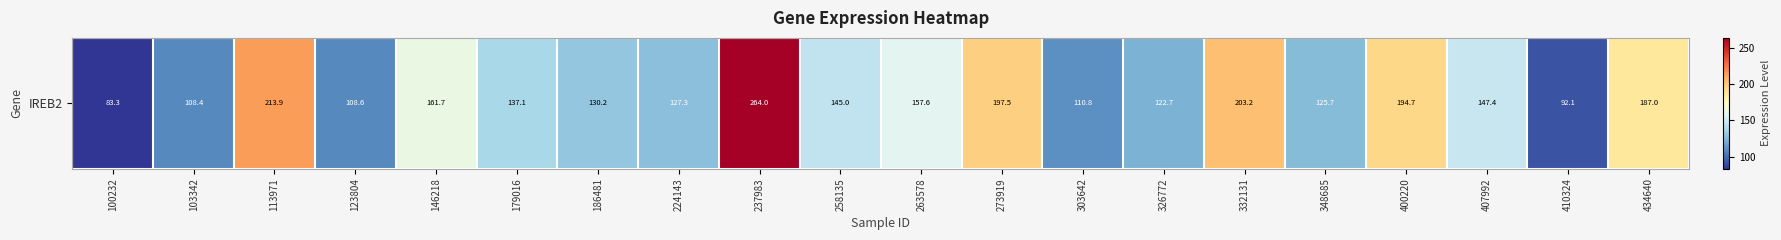

Is it true that the value at 100232 is 83.3?

True